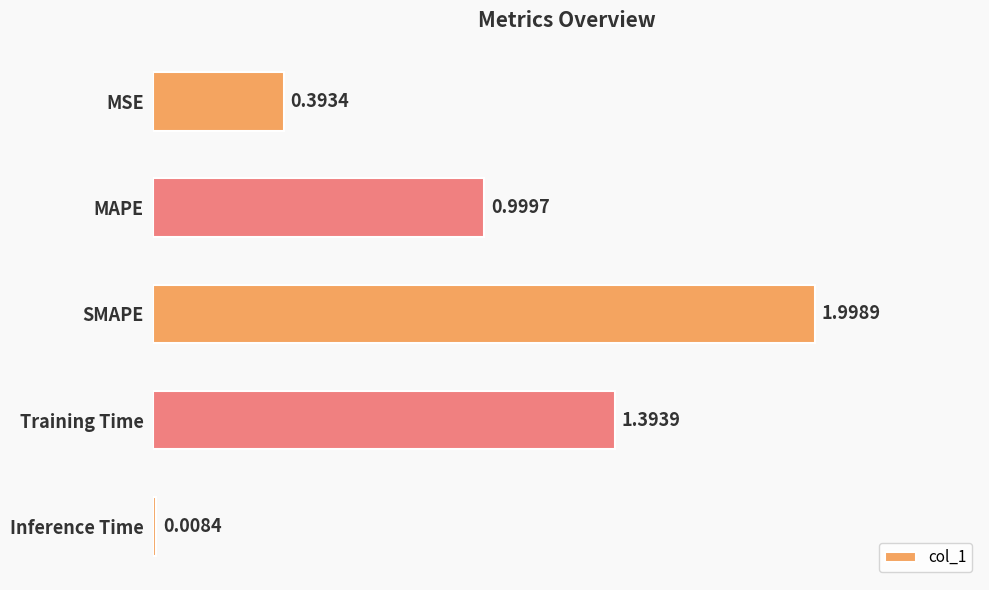

List the labels in order of value, largest first.

SMAPE, Training Time, MAPE, MSE, Inference Time